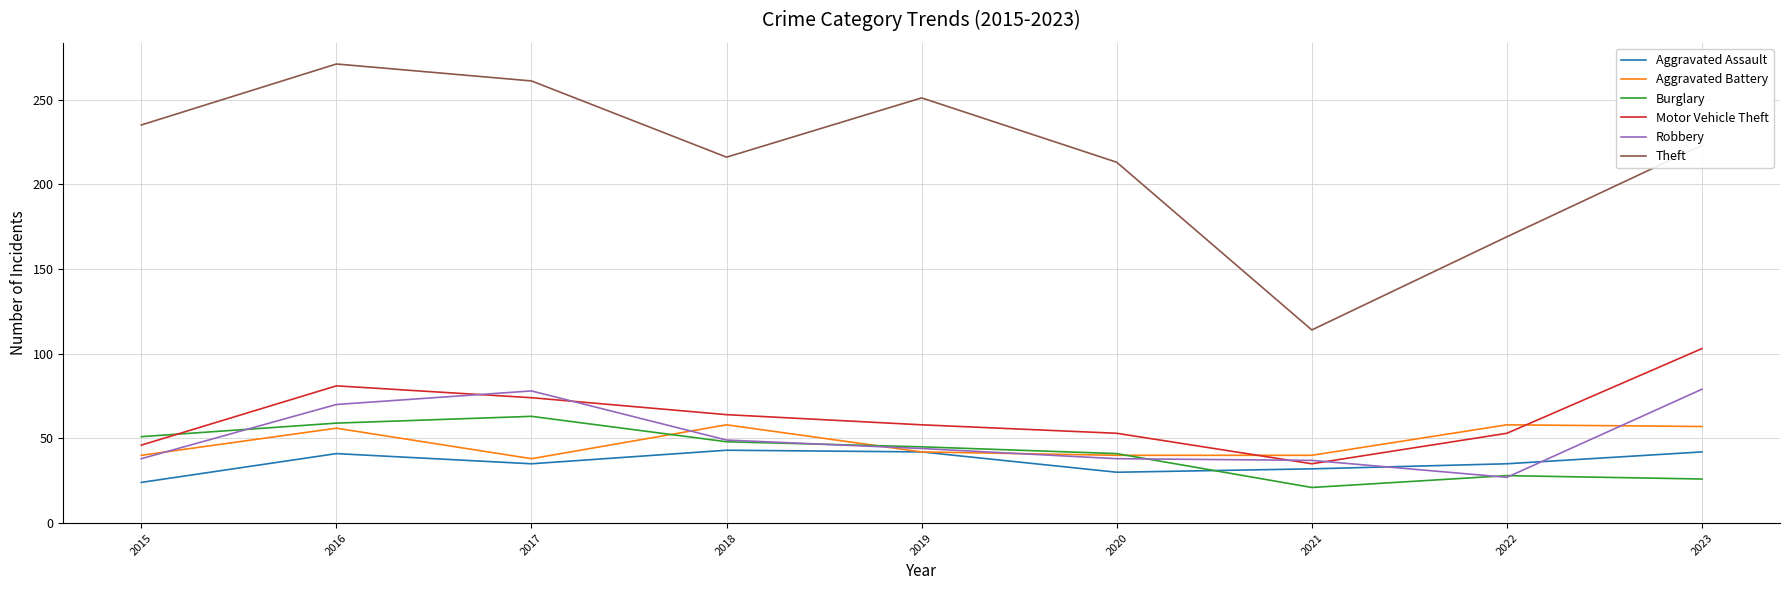

What are all the series names shown in the legend?

Aggravated Assault, Aggravated Battery, Burglary, Motor Vehicle Theft, Robbery, Theft